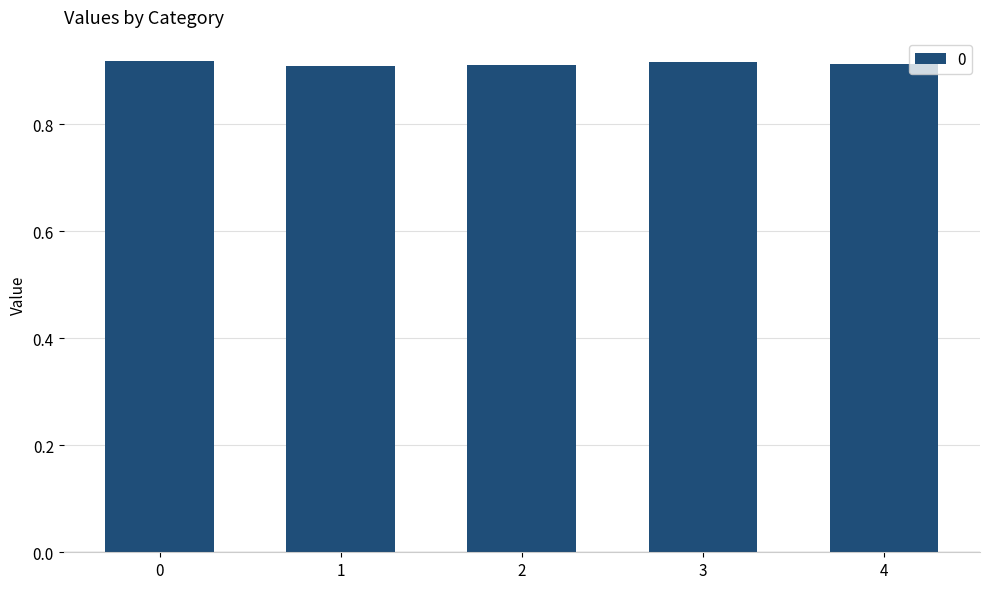

Is it true that the value at 3 is 0.9?

True